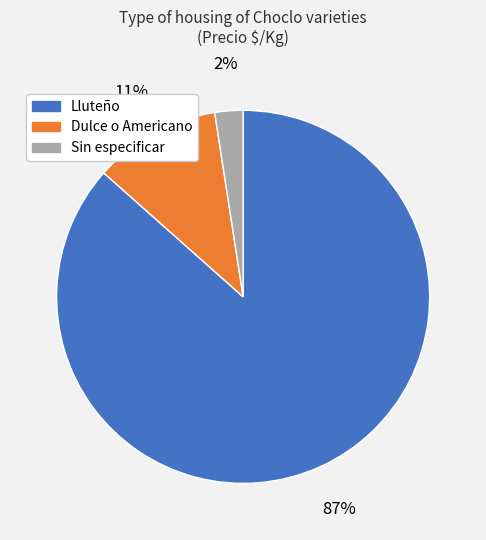

Combined, do Lluteño and Sin especificar account for over 50%?

Yes